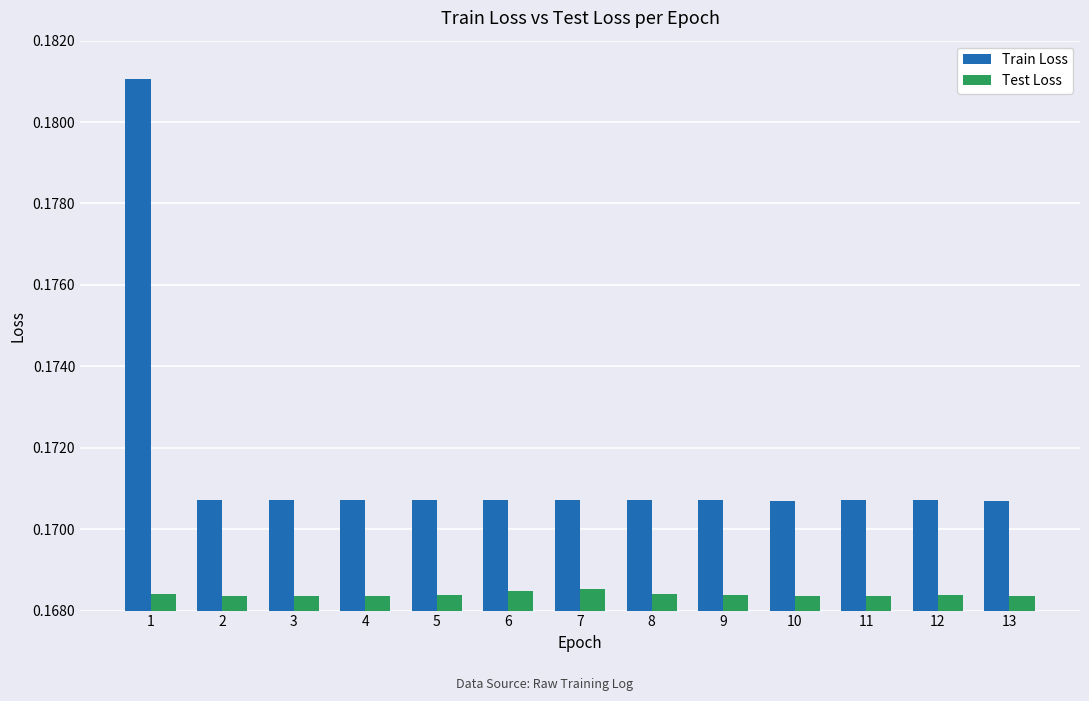

At how many categories does at least one series exceed 0?

13